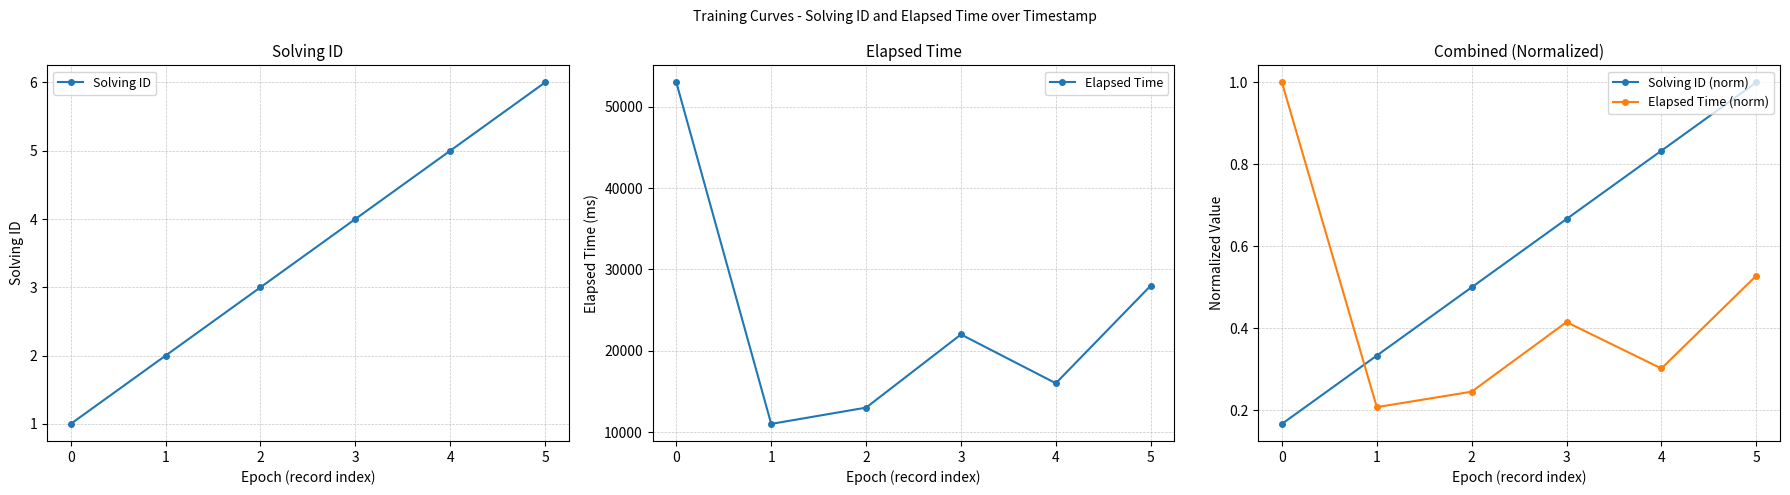

Reading left to right, extract all data points from this chart.

Solving ID: 1.0	2.0	3.0	4.0	5.0	6.0
Elapsed Time: 53000.0	11000.0	13000.0	22000.0	16000.0	28000.0
Solving ID (norm): 0.2	0.3	0.5	0.7	0.8	1.0
Elapsed Time (norm): 1.0	0.2	0.2	0.4	0.3	0.5